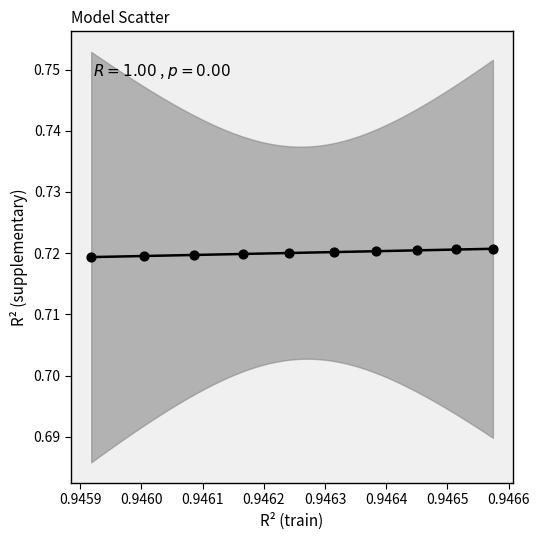

What is the average X value?

0.9